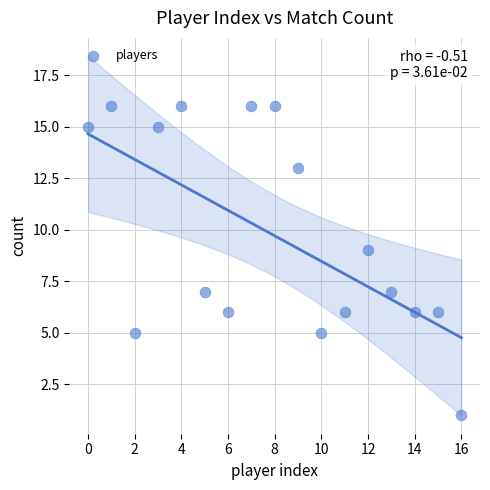

Count the number of points in this scatter plot.

17